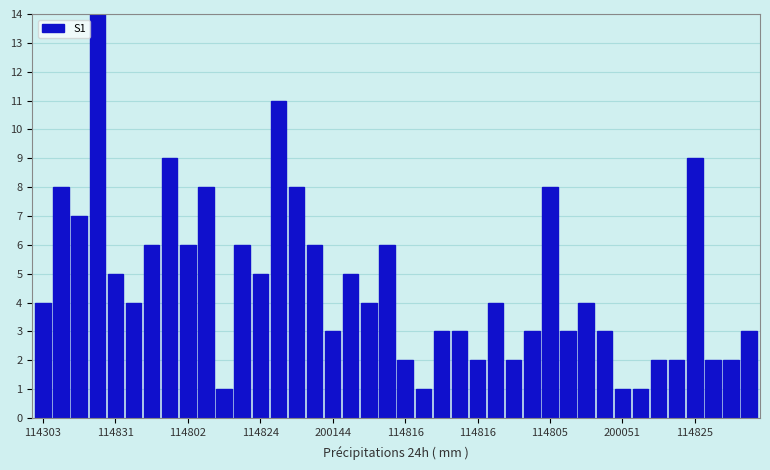

At which category does the chart reach its minimum across all series?

10